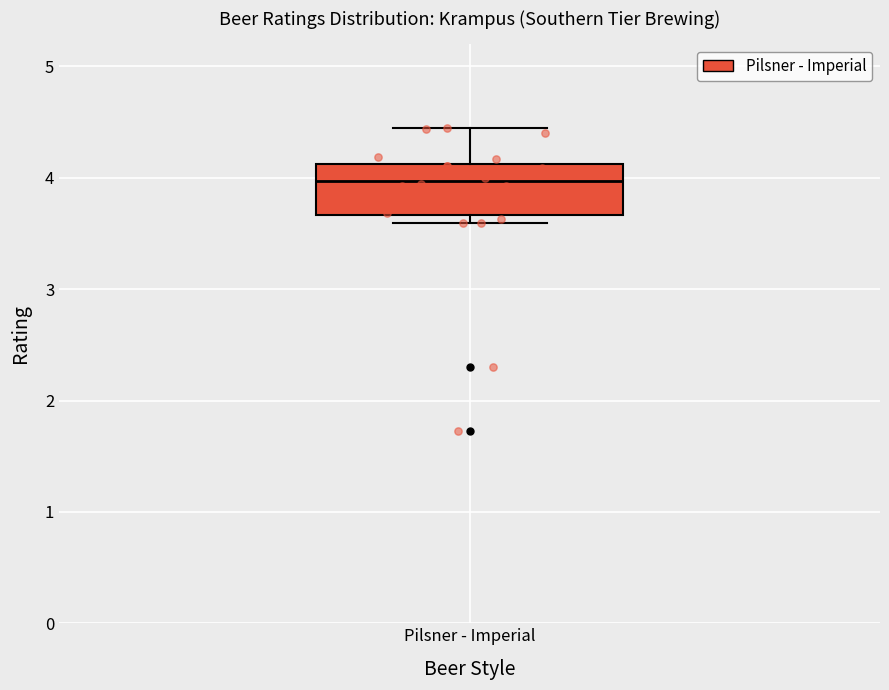

Where is the upper edge of the box for Pilsner - Imperial on the y-axis? The values are not printed on the chart, so give them approximately, as read against the axis.

4.1